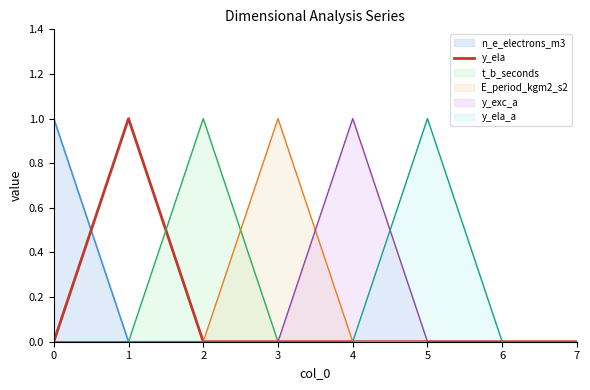

Which has a higher value, 3 or 1?

1